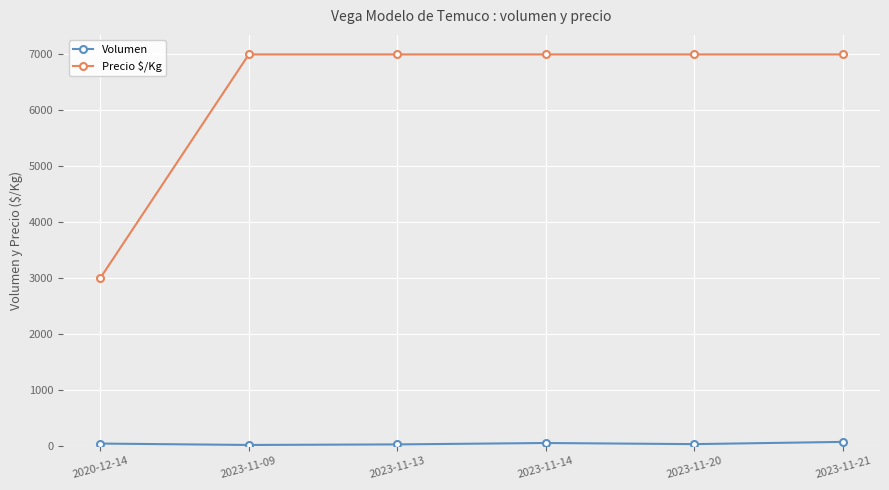

What is the maximum value shown in the chart?

7000